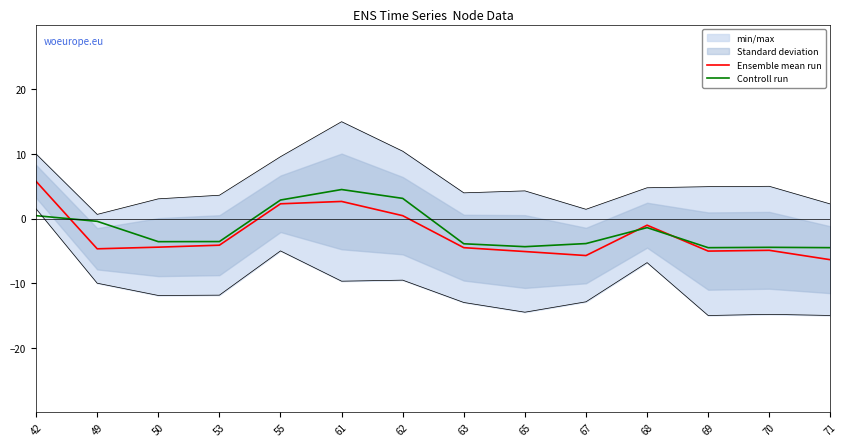

Is it true that Ensemble mean run equals -4.4 at 50?

True